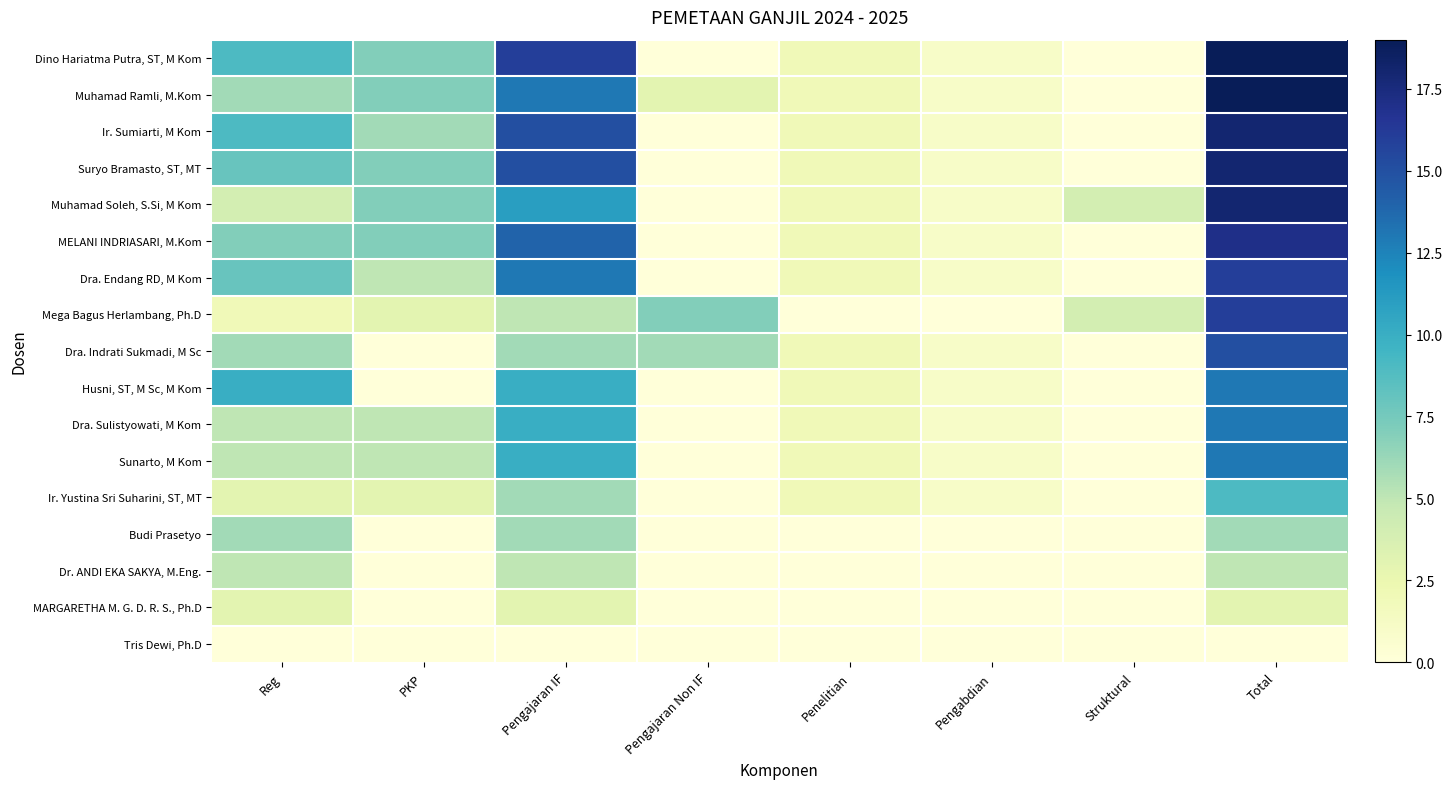

Which series has the widest spread of values?

Dino Hariatma Putra, ST, M Kom